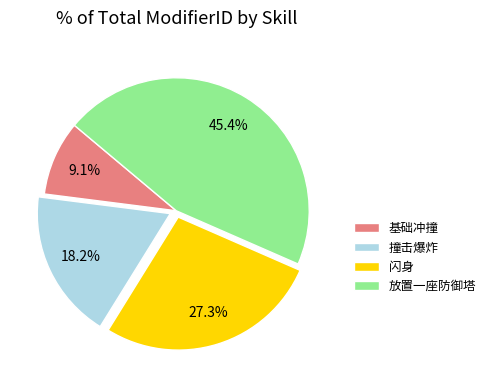

Rank the categories by value from lowest to highest.

基础冲撞, 撞击爆炸, 闪身, 放置一座防御塔